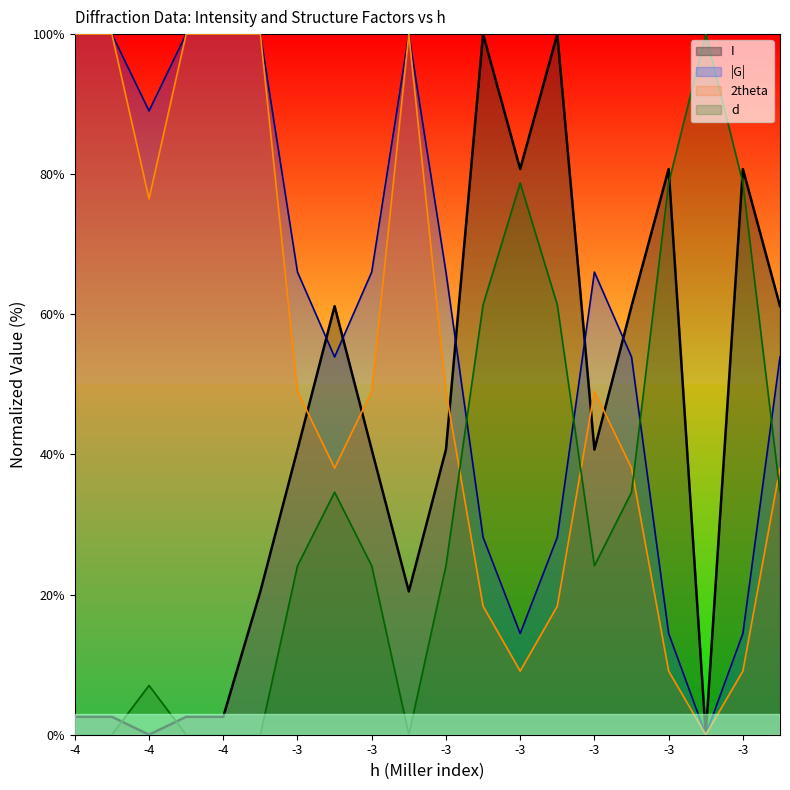

At which label does d first exceed 24?

-3